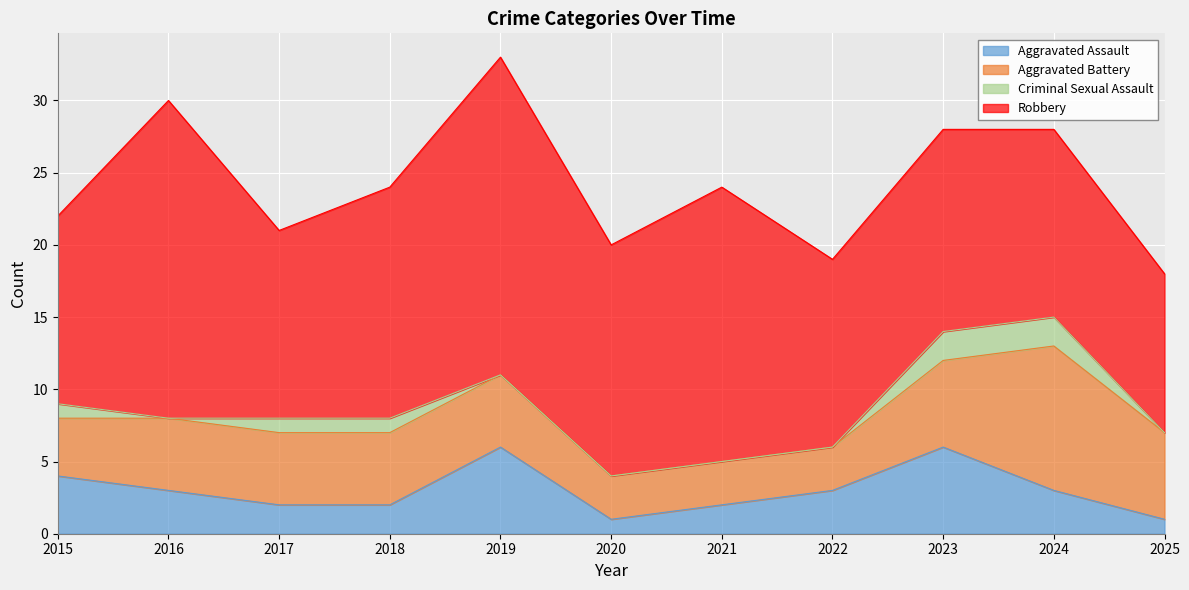

Reading left to right, transcribe all the data shown in this chart.

Aggravated Assault: 4	3	2	2	6	1	2	3	6	3	1
Aggravated Battery: 4	5	5	5	5	3	3	3	6	10	6
Criminal Sexual Assault: 1	0	1	1	0	0	0	0	2	2	0
Robbery: 13	22	13	16	22	16	19	13	14	13	11